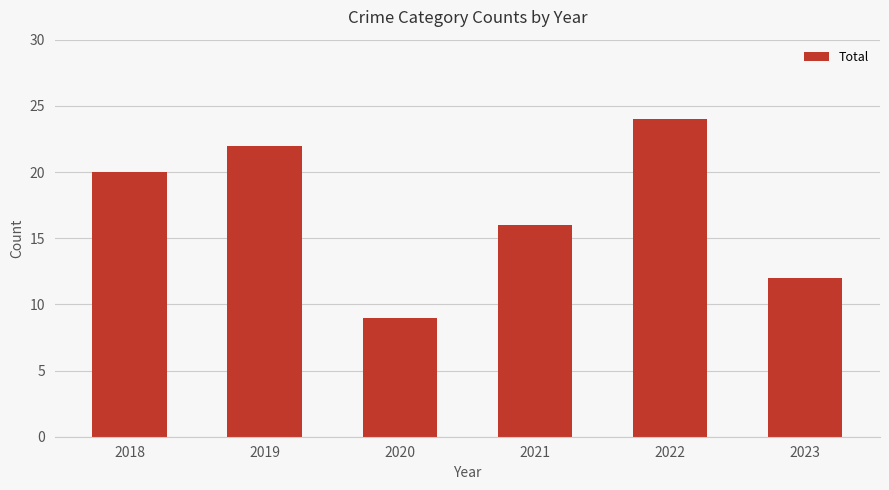

What is the sum of all values?

103